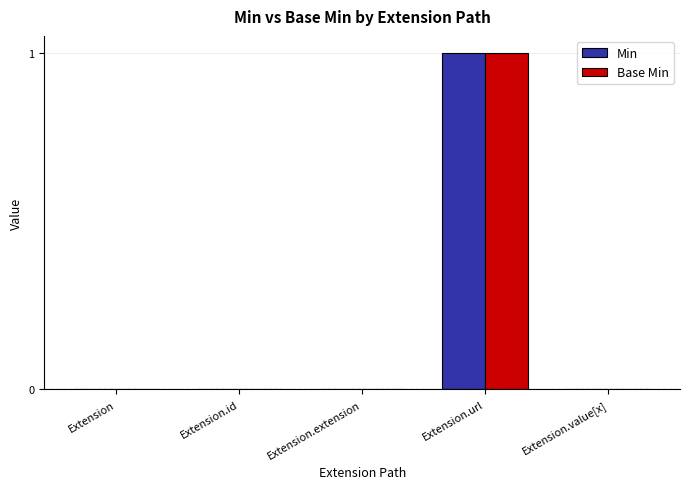

At which category is the sum across all series the highest?

Extension.url